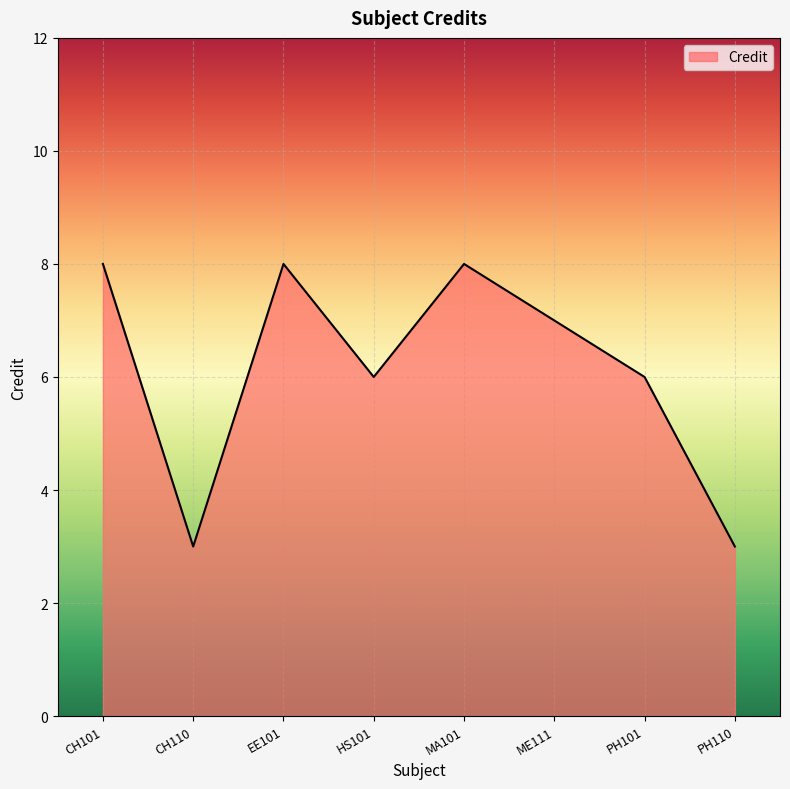

Reading left to right, extract all data points from this chart.

8	3	8	6	8	7	6	3